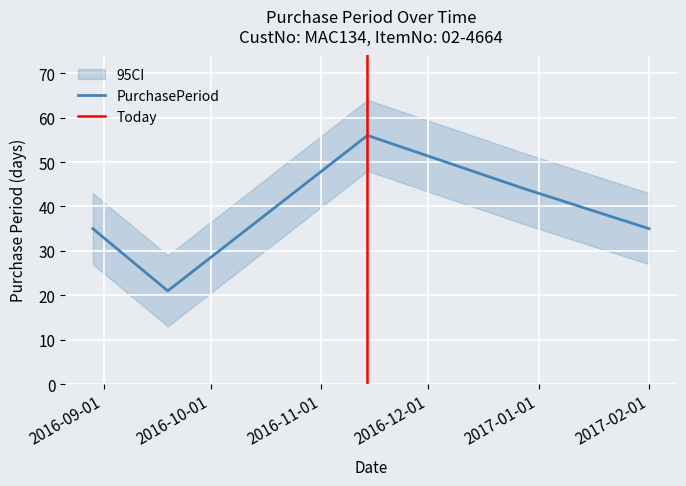

What is the ratio of the value at 2017-02-01 to the value at 2016-08-29?

1.0